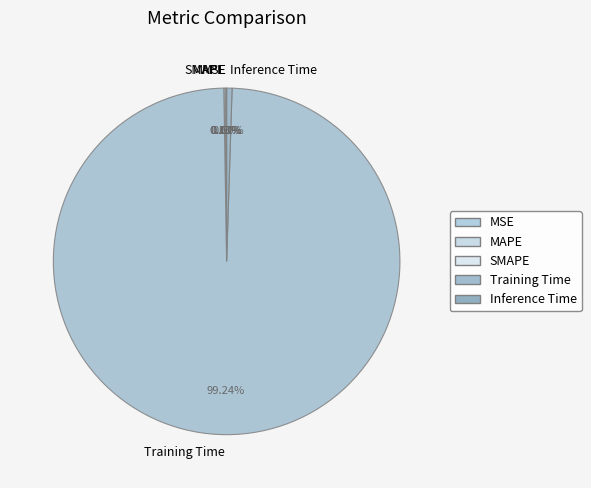

What is the largest slice in the pie chart?

Training Time